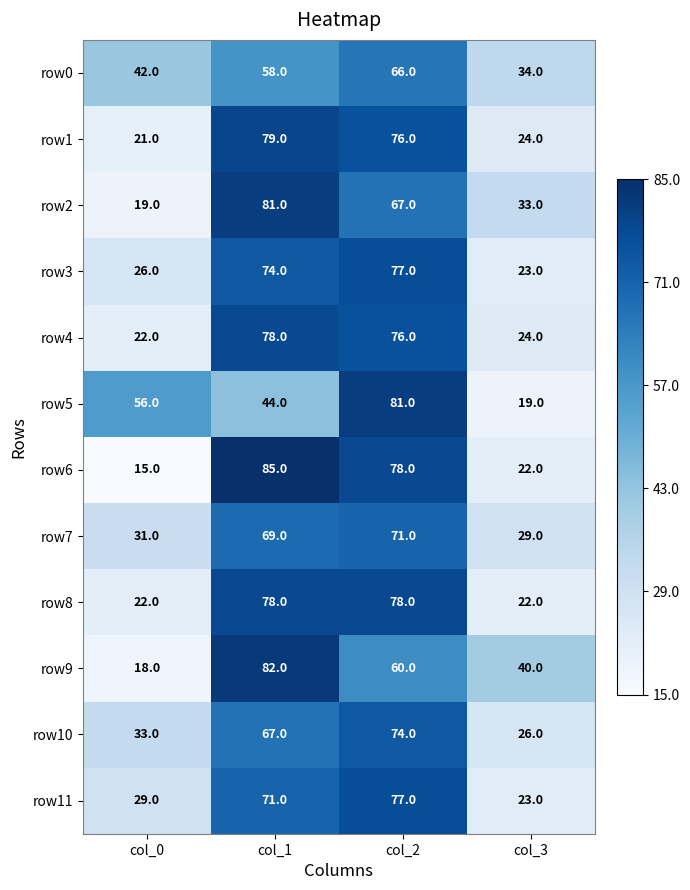

At which category is the sum across all series the highest?

col_2